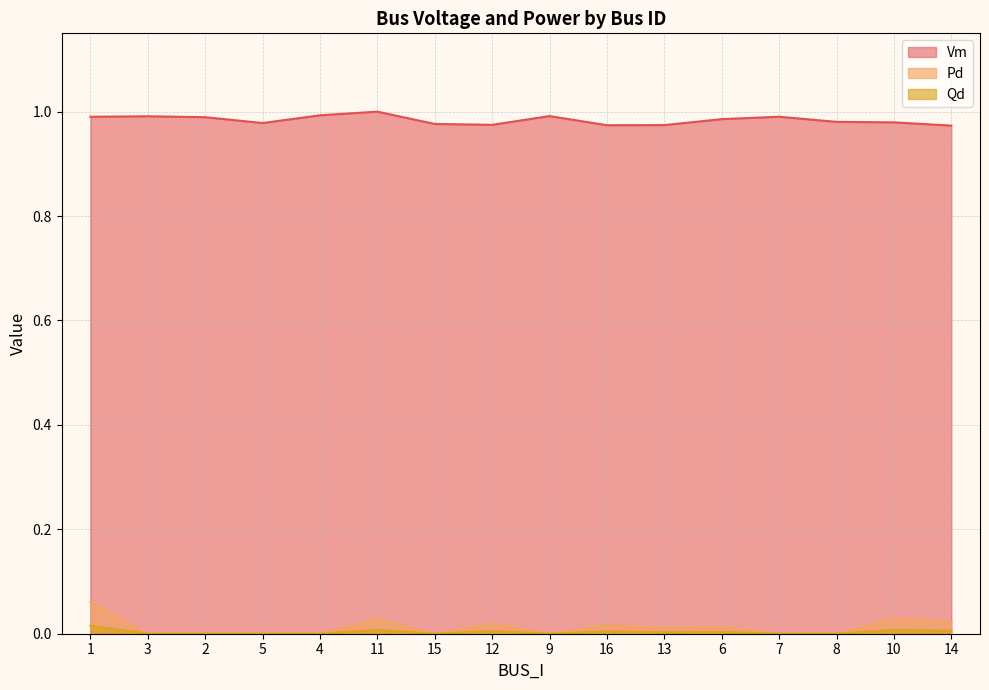

True or false: Pd and Vm cross at least once.

False